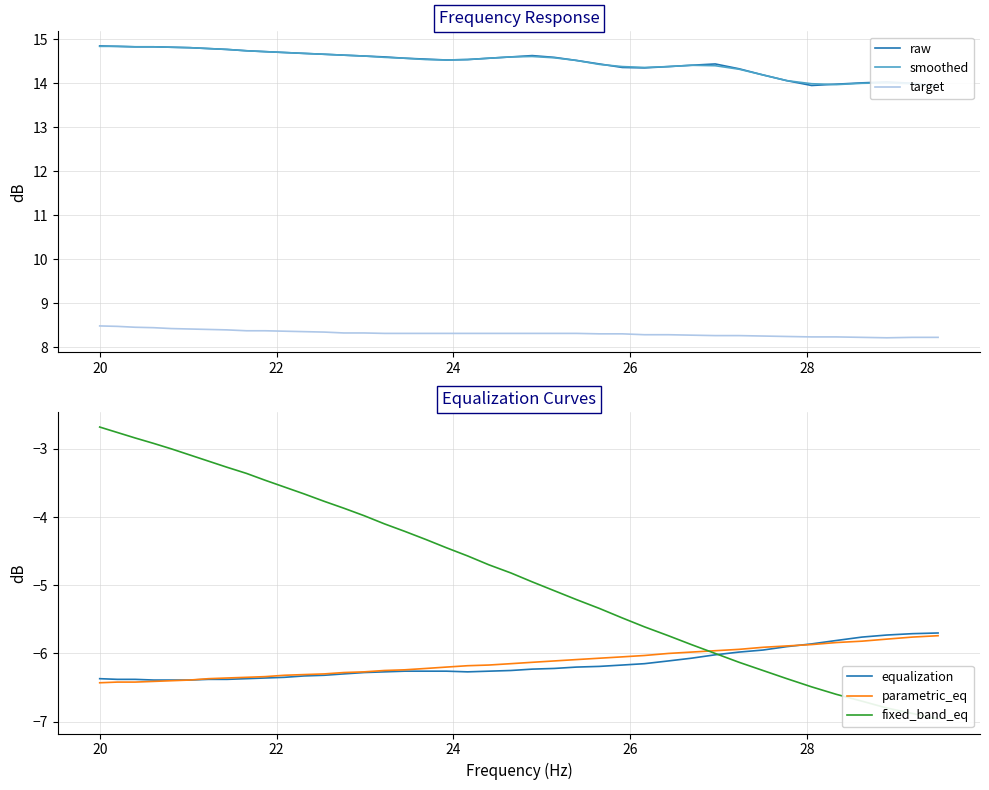

Does the chart display data point markers on the line(s)?

No